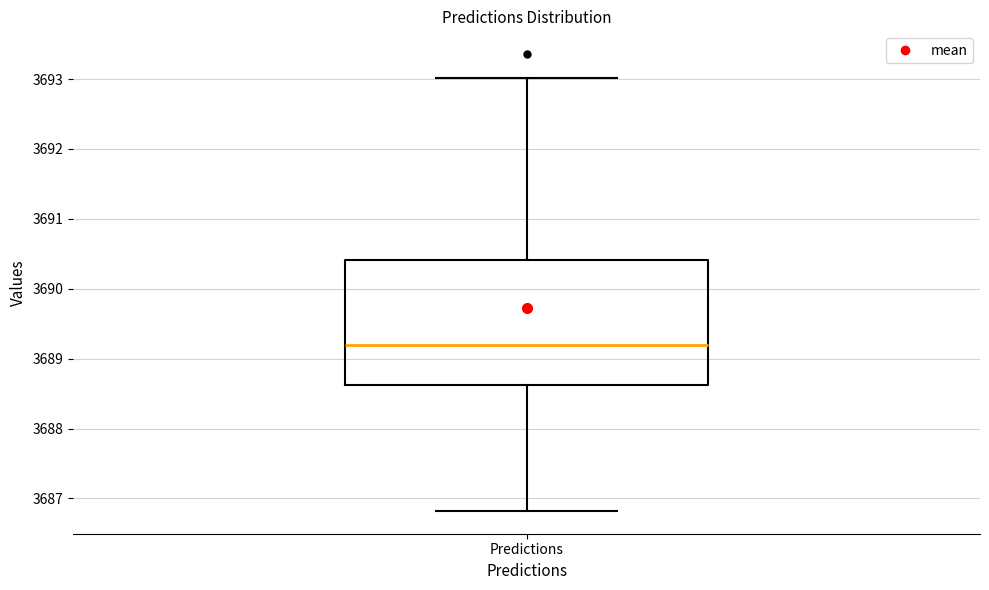

Read this box plot against the y-axis: the position of the median line, the range covered by the box, and the ends of both whiskers. The values are not printed on the chart, so give them approximately, as read against the axis.

median 3689.2, box 3688.6 to 3690.4, whiskers 3686.8 to 3693.0